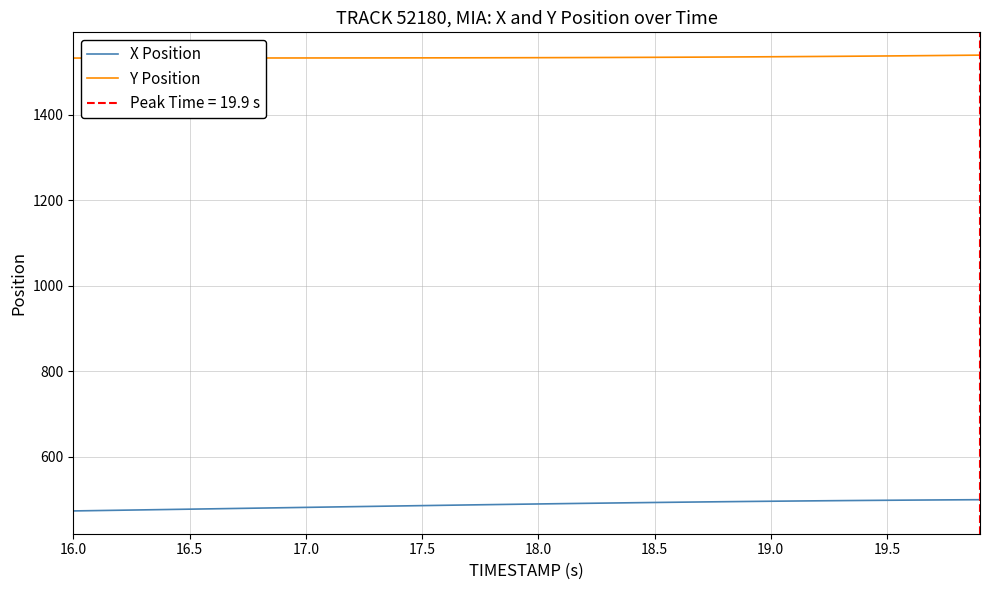

How many data points in Y Position are above 1534?

20